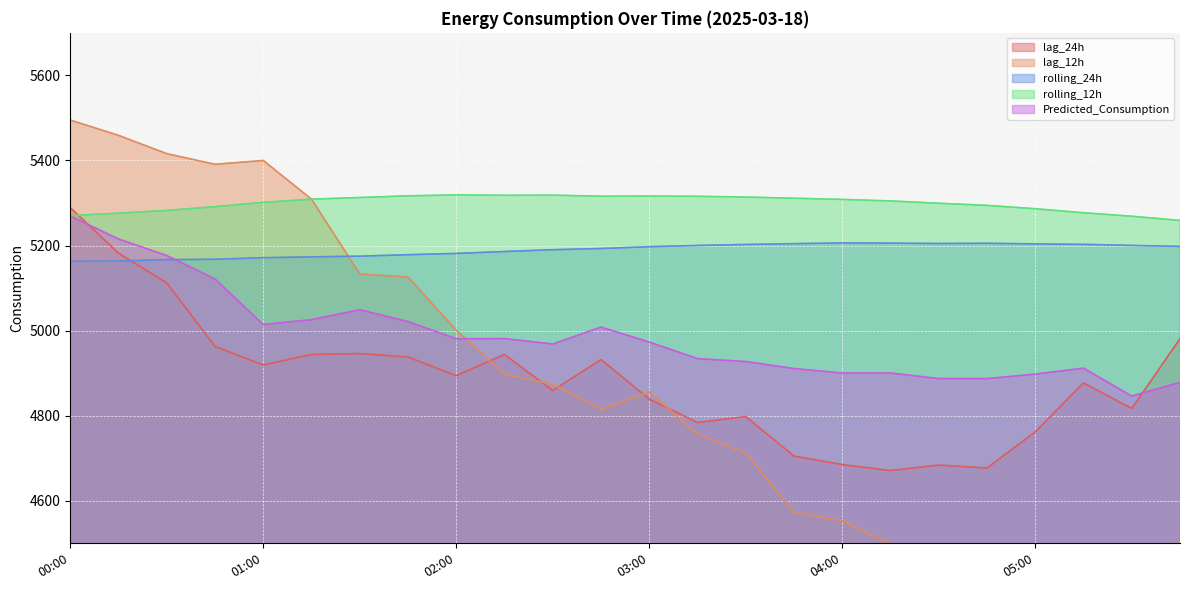

What is the value of the rolling_24h point at the 24th from the left?

5198.0